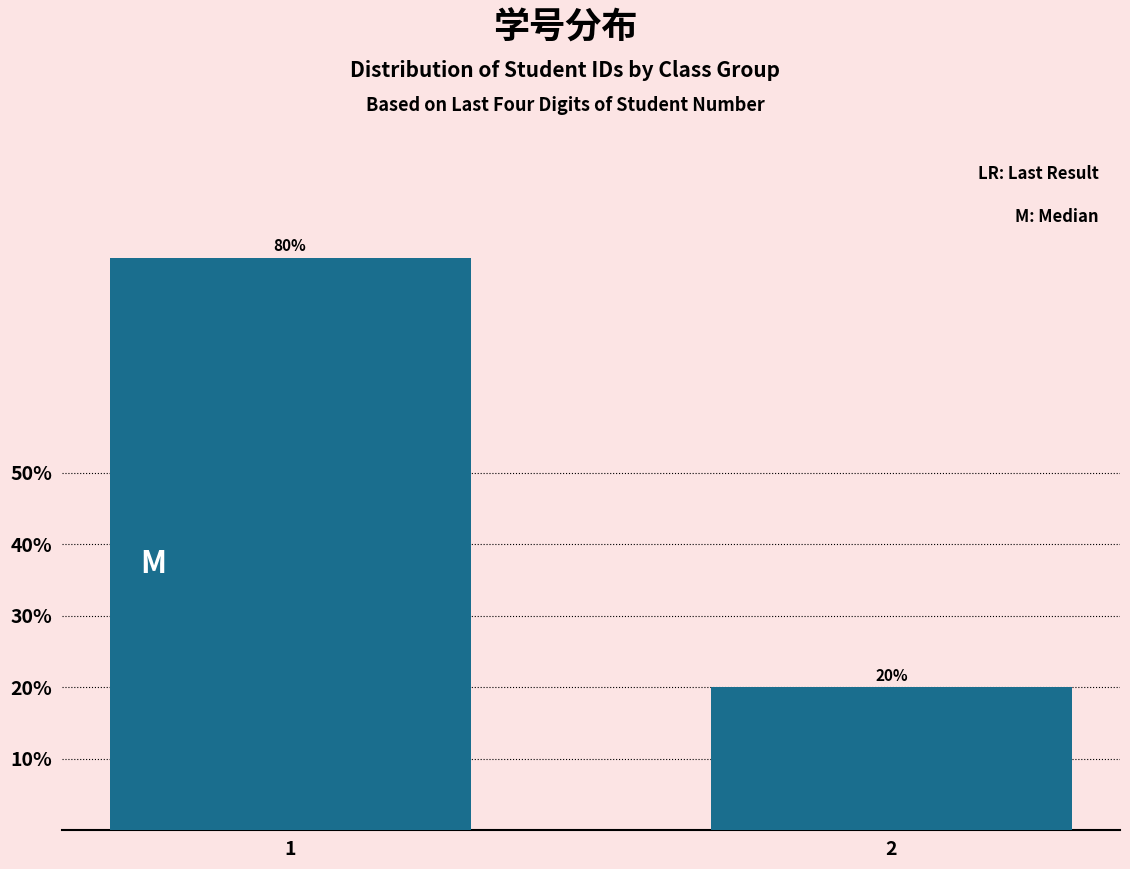

Reading left to right, transcribe all the data shown in this chart.

80	20